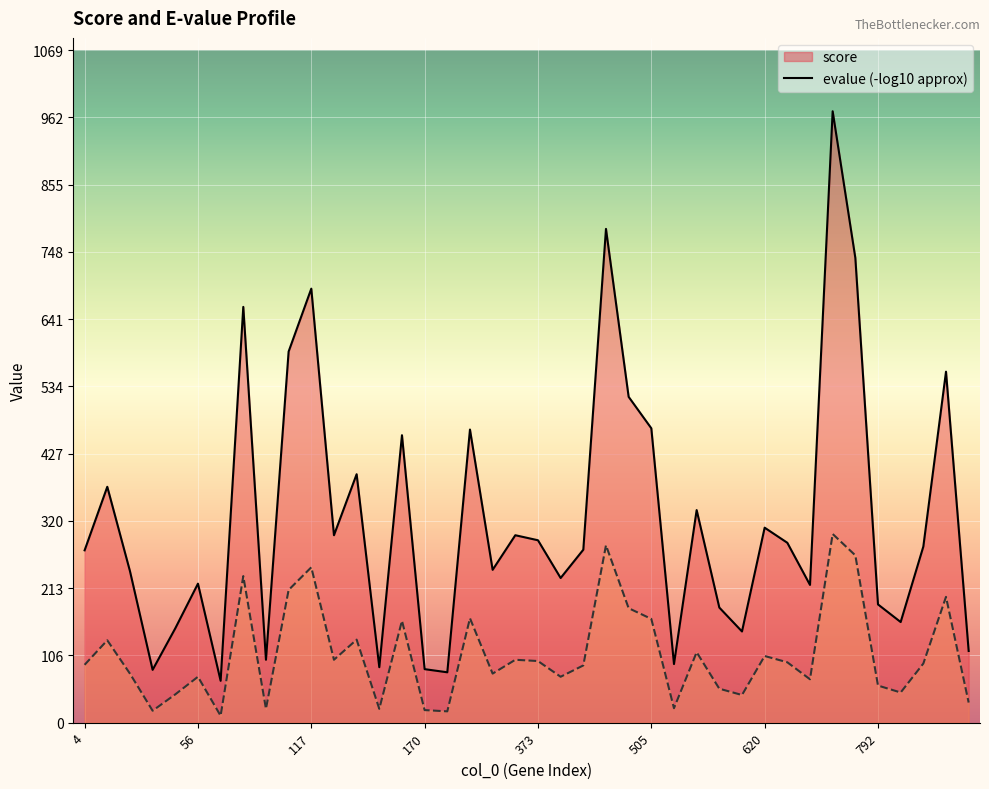

How many interior local peaks does the evalue_neg_log series have?

13